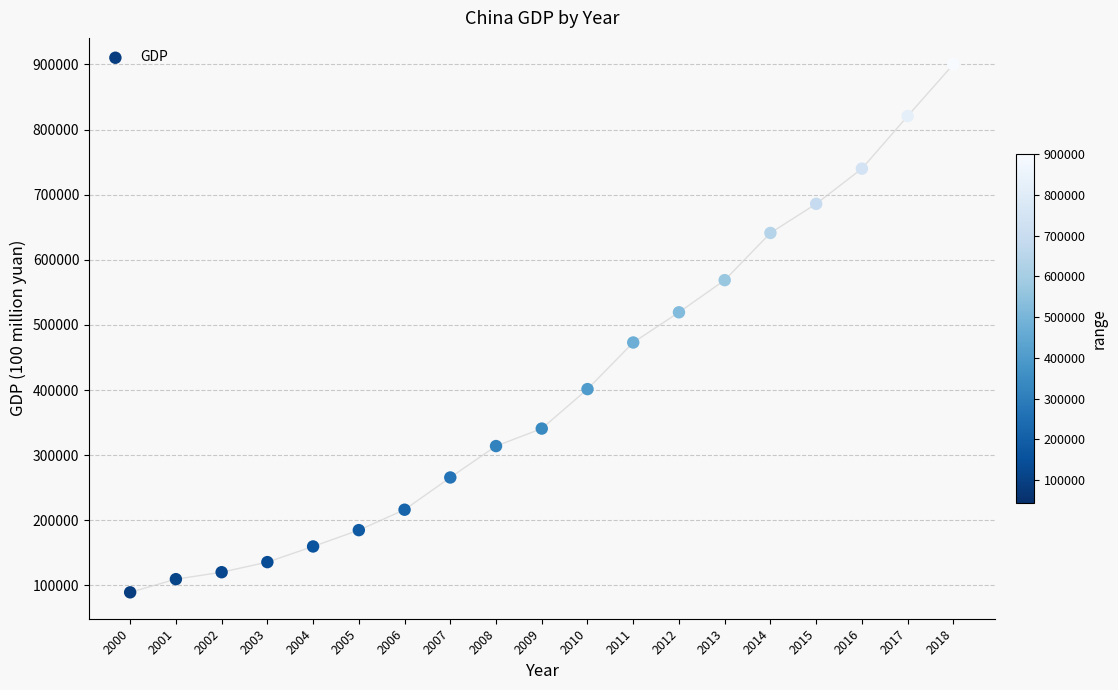

What is the range of Y values (max minus min)?

810867